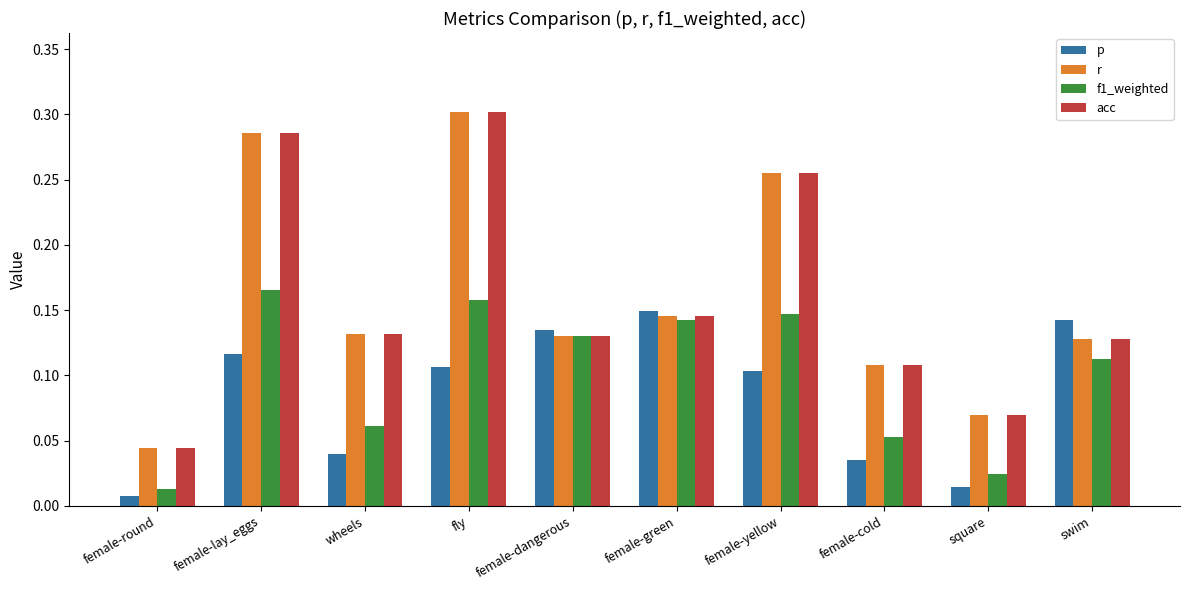

What is the total value across all series at female-lay_eggs?

0.9